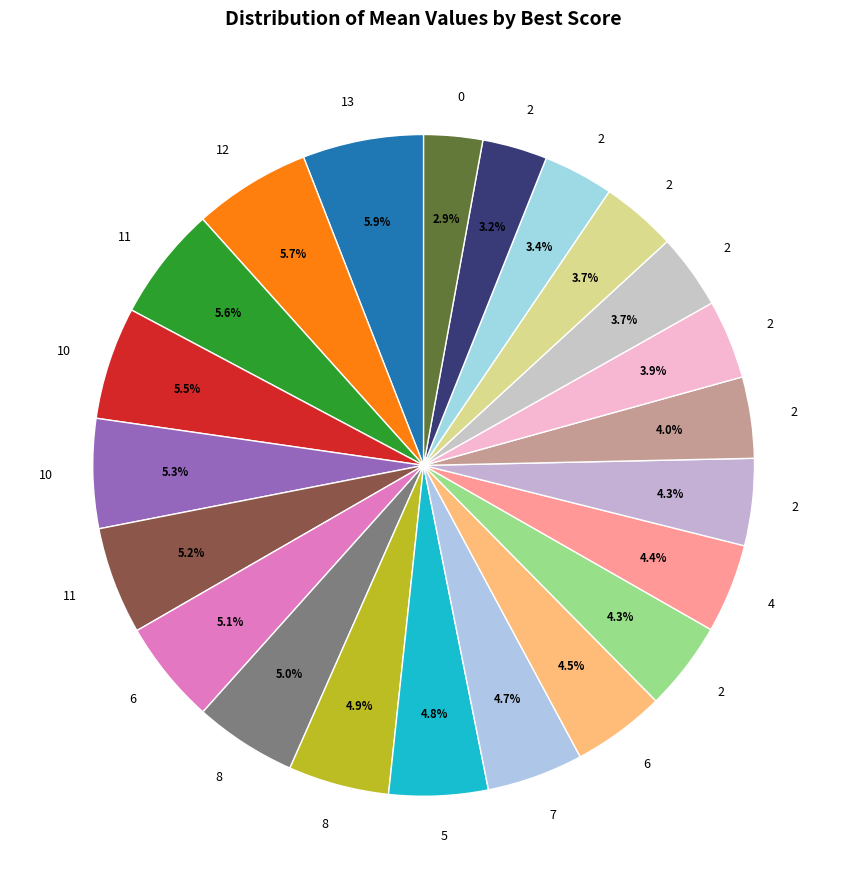

Rank the categories by value from highest to lowest.

13, 12, 11, 10, 10, 11, 6, 8, 8, 5, 7, 6, 4, 2, 2, 2, 2, 2, 2, 2, 2, 0